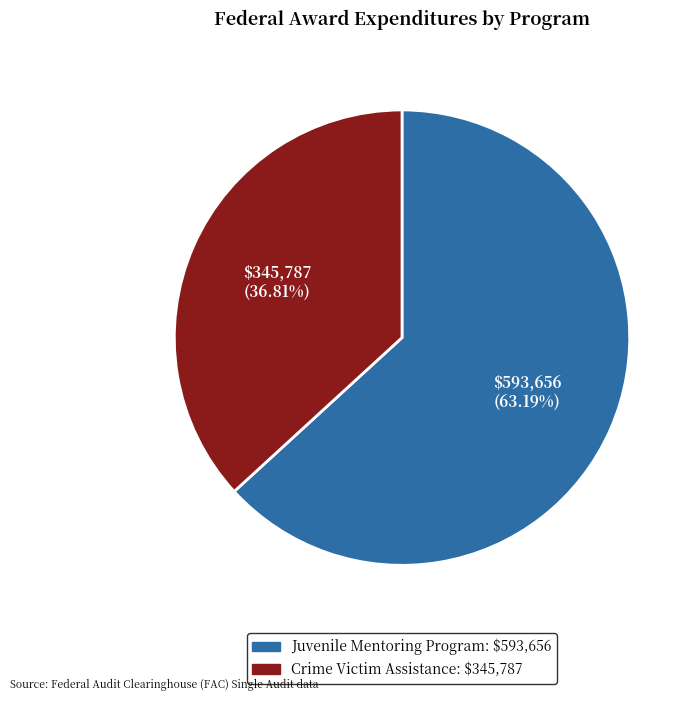

Is there any slice that represents more than half of the pie?

Yes